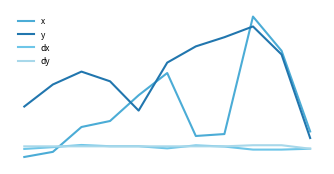

Which series has the largest total across all categories?

y